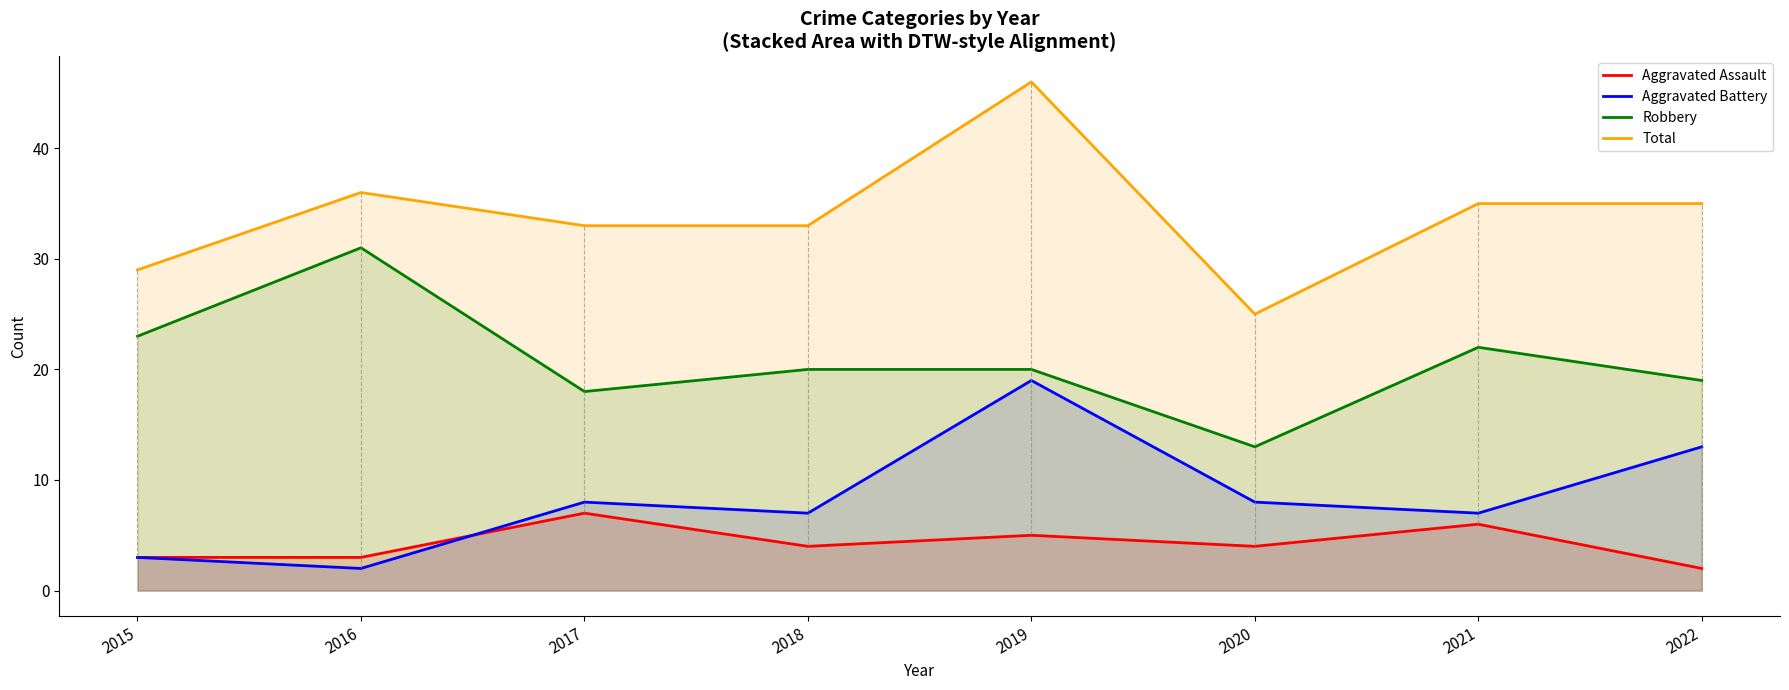

Which series has the largest range (max minus min)?

Total